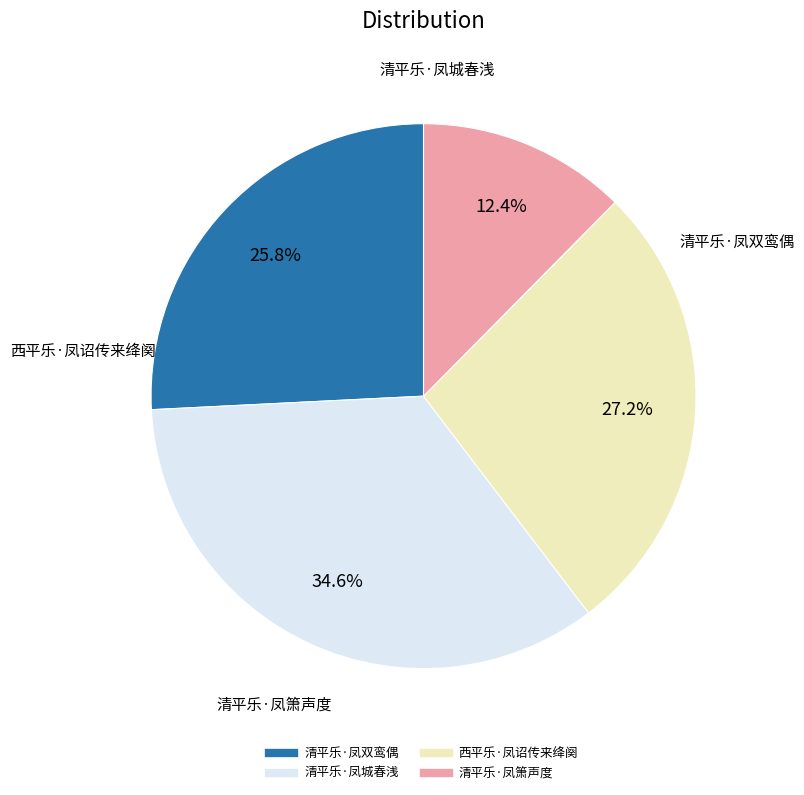

Count the number of slices in the pie.

4